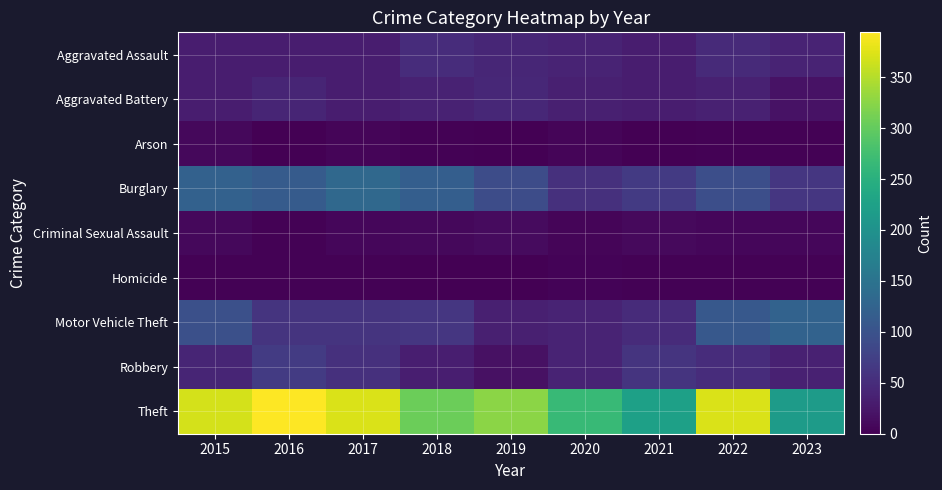

How many data points does each series have?

9